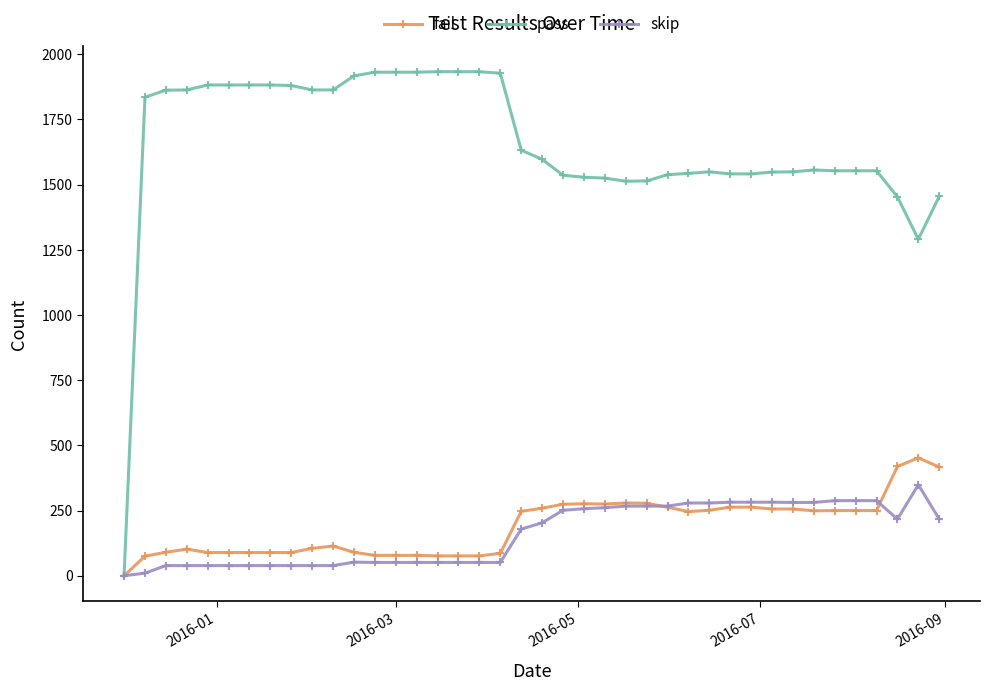

Which series has the widest spread of values?

pass